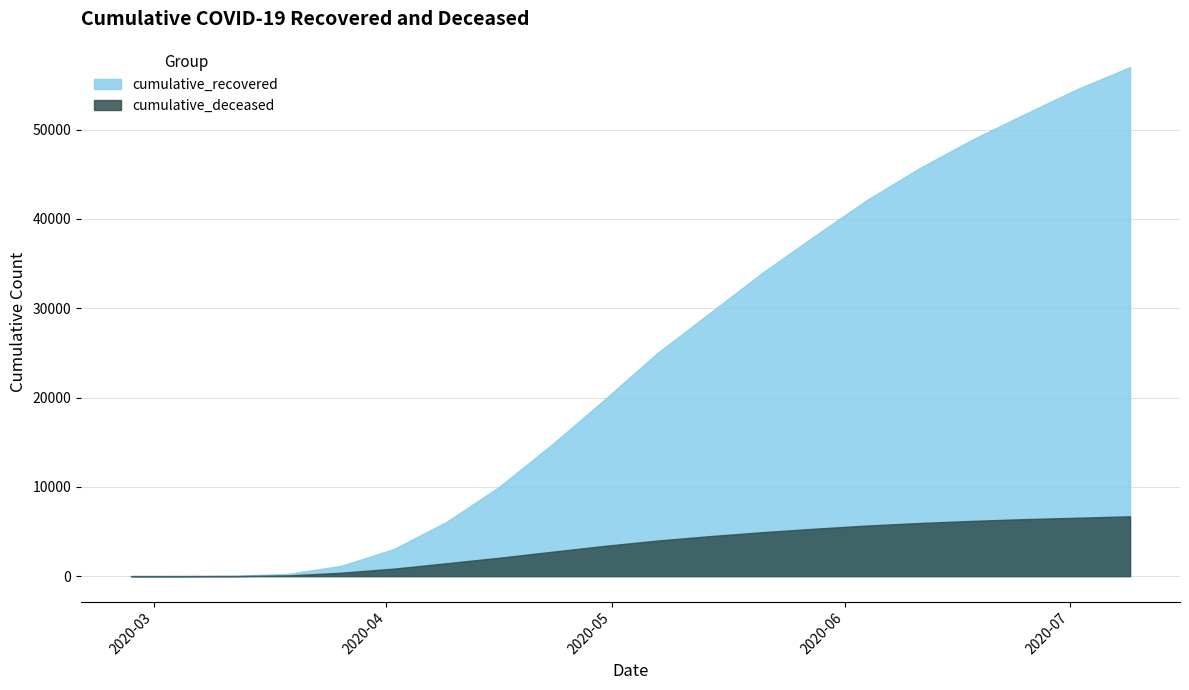

Is the value of cumulative_recovered at 2020-04-30 greater than the value of cumulative_deceased at 2020-05-28?

Yes